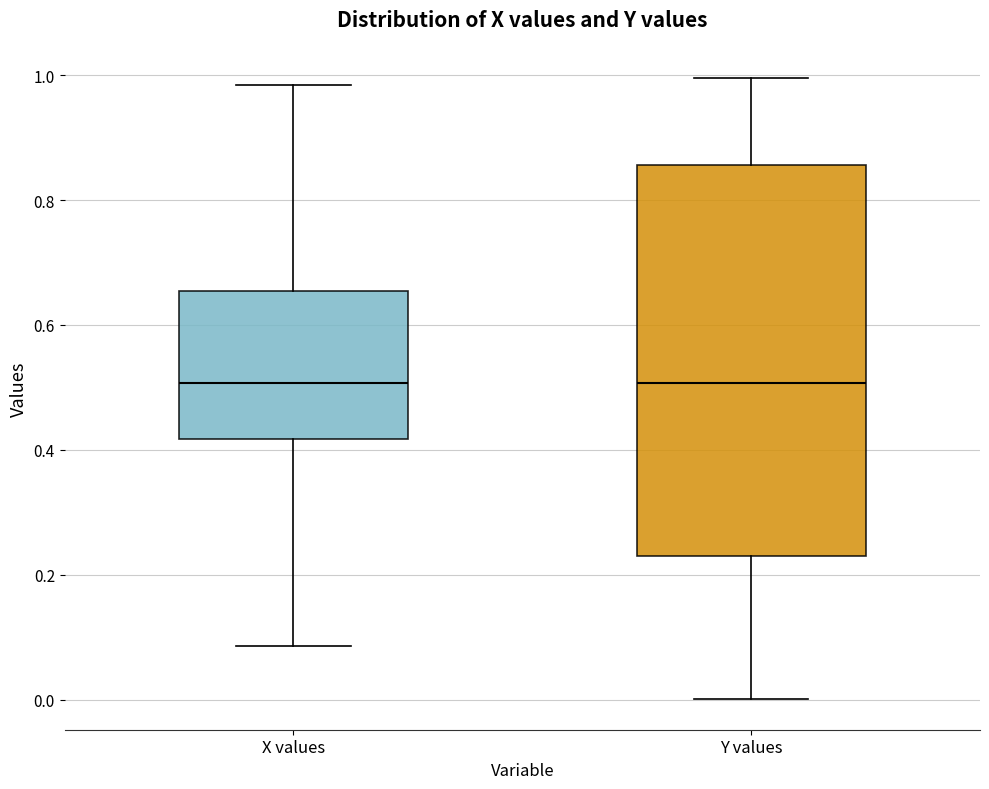

Which box is the tallest, from its lower edge to its upper edge?

Y values